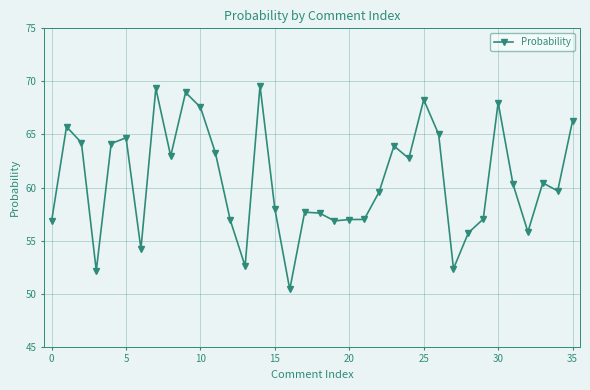

What is the minimum value shown in the chart?

50.4